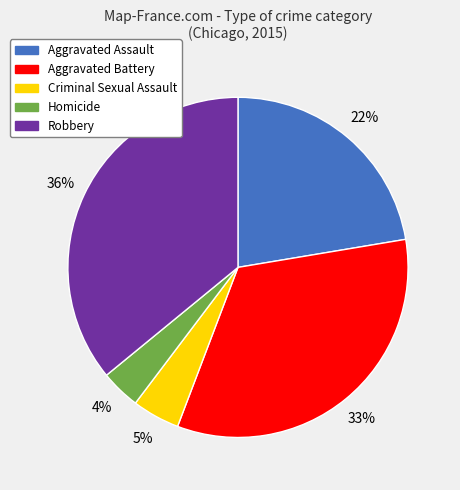

Approximately how many times larger is the value at Aggravated Assault compared to Robbery?

0.6